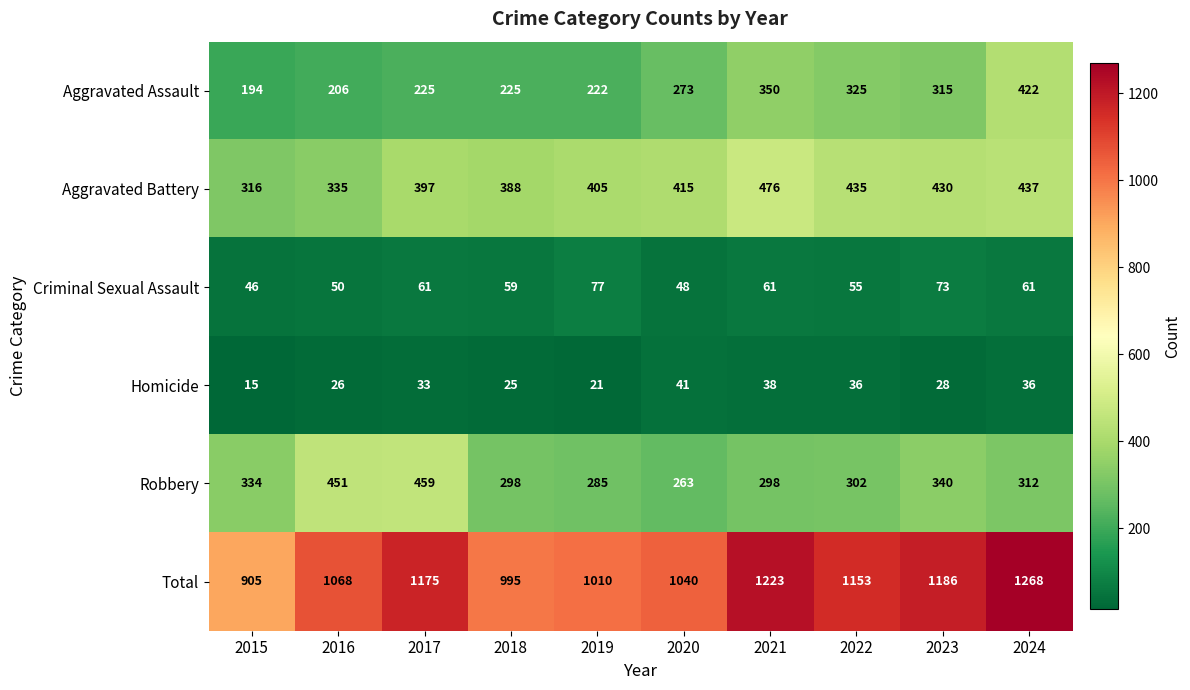

What is the minimum value shown in the chart?

15